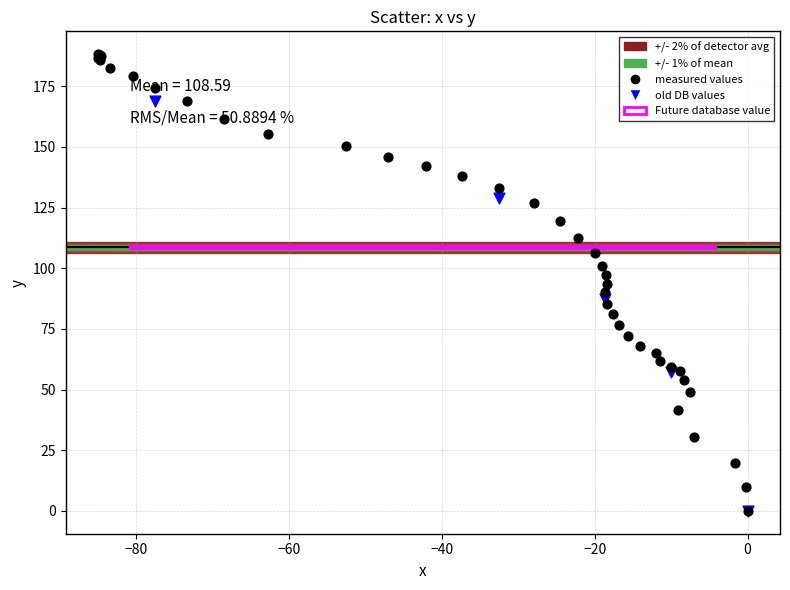

Which series has the largest Y range (max minus min)?

measured values